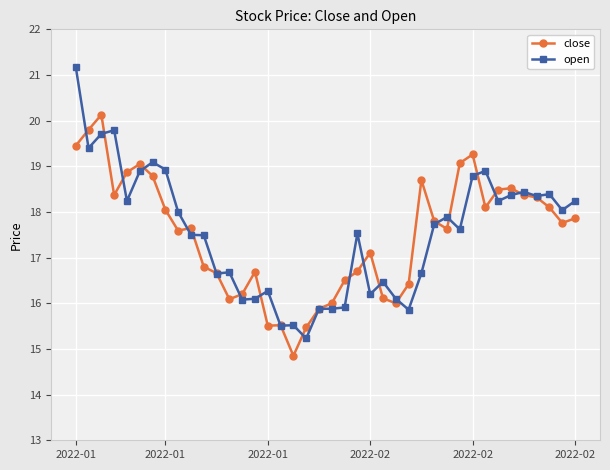

What is the maximum value for close?

20.1